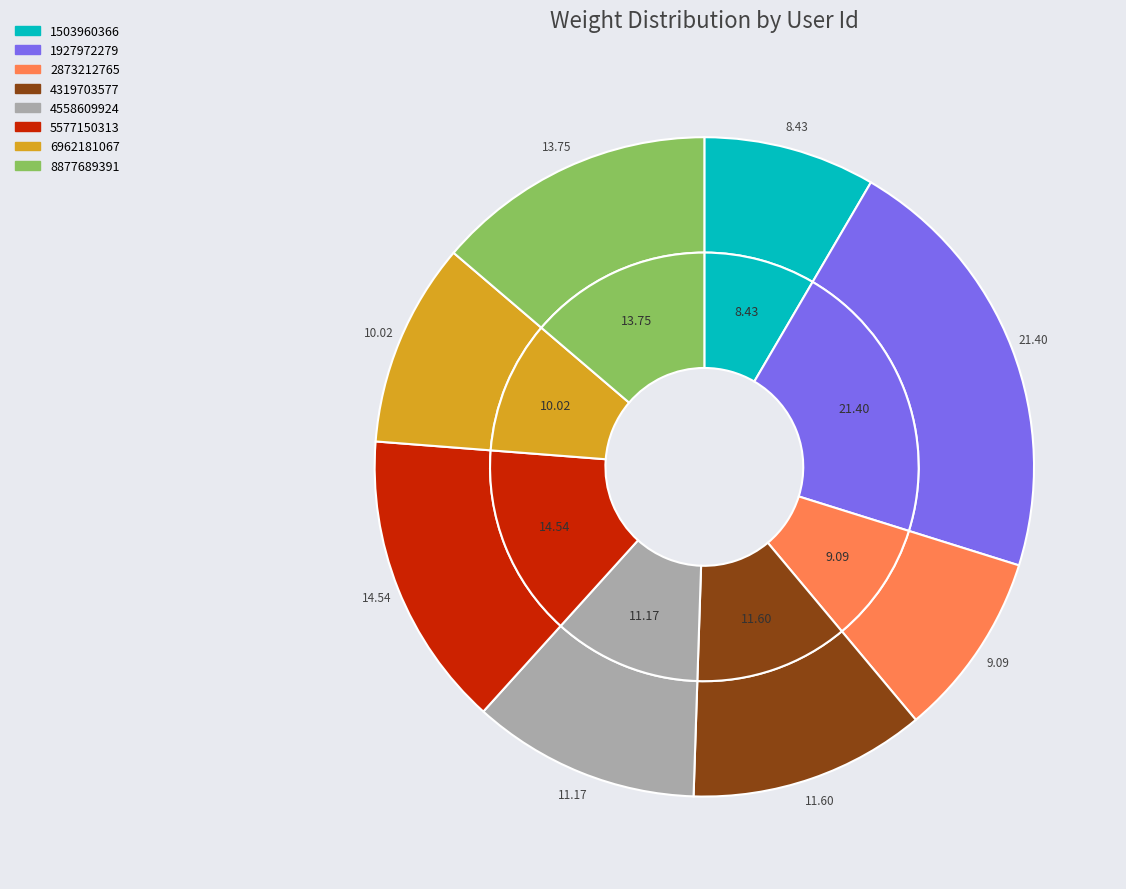

The 1503960366 slice represents 1% of the pie. True or false?

False